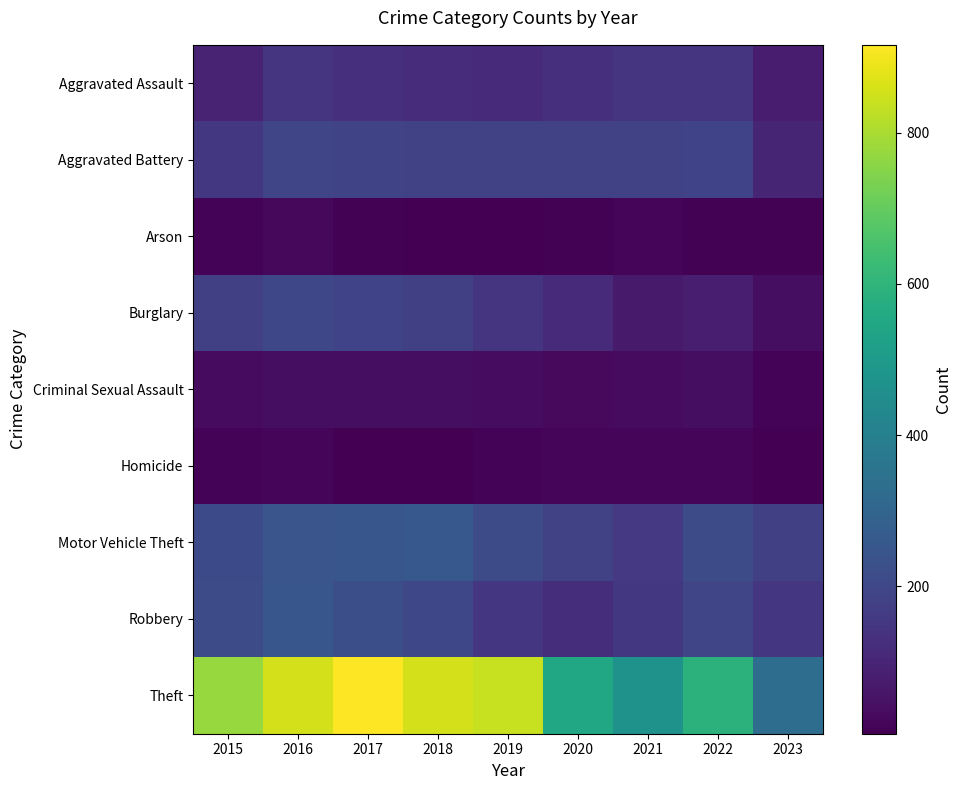

What is the greatest value displayed?

916